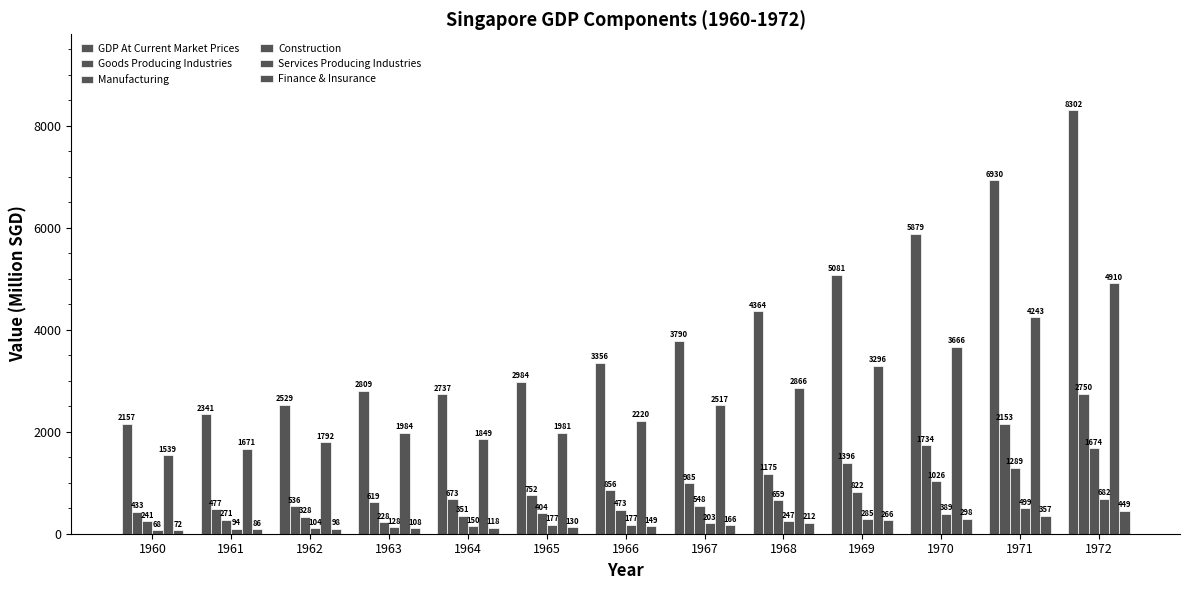

Reading left to right, what are all the values shown in this chart?

GDP At Current Market Prices: 1960=2157.4	1961=2340.7	1962=2529.3	1963=2809.0	1964=2737.2	1965=2983.6	1966=3356.4	1967=3789.9	1968=4364.4	1969=5081.3	1970=5879.3	1971=6929.9	1972=8302.3
Goods Producing Industries: 1960=432.8	1961=476.9	1962=535.8	1963=618.8	1964=672.9	1965=752.5	1966=856.1	1967=985.4	1968=1174.6	1969=1396.4	1970=1734.2	1971=2153.0	1972=2750.5
Manufacturing: 1960=241.1	1961=271.4	1962=328.2	1963=228.2	1964=350.7	1965=403.9	1966=473.0	1967=547.8	1968=659.3	1969=821.9	1970=1026.2	1971=1288.8	1972=1674.5
Construction: 1960=67.7	1961=93.6	1962=104.4	1963=127.6	1964=150.5	1965=176.6	1966=176.7	1967=203.1	1968=247.4	1969=285.4	1970=388.7	1971=499.2	1972=682.0
Services Producing Industries: 1960=1538.7	1961=1671.4	1962=1792.1	1963=1984.1	1964=1848.9	1965=1980.7	1966=2220.5	1967=2517.2	1968=2865.7	1969=3296.5	1970=3666.4	1971=4242.9	1972=4909.7
Finance & Insurance: 1960=71.9	1961=86.5	1962=97.9	1963=107.7	1964=118.3	1965=130.3	1966=148.9	1967=165.5	1968=211.6	1969=265.7	1970=298.3	1971=356.8	1972=449.2